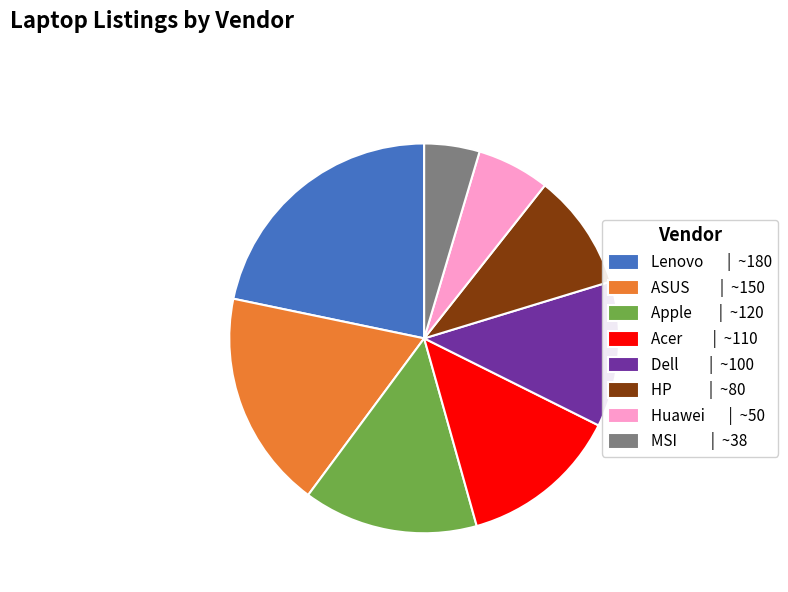

Which slice is the largest?

Lenovo